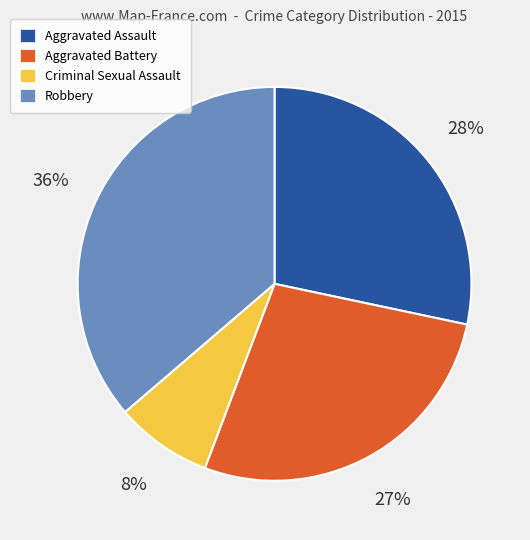

Is it true that Aggravated Assault is 20% of the pie?

False